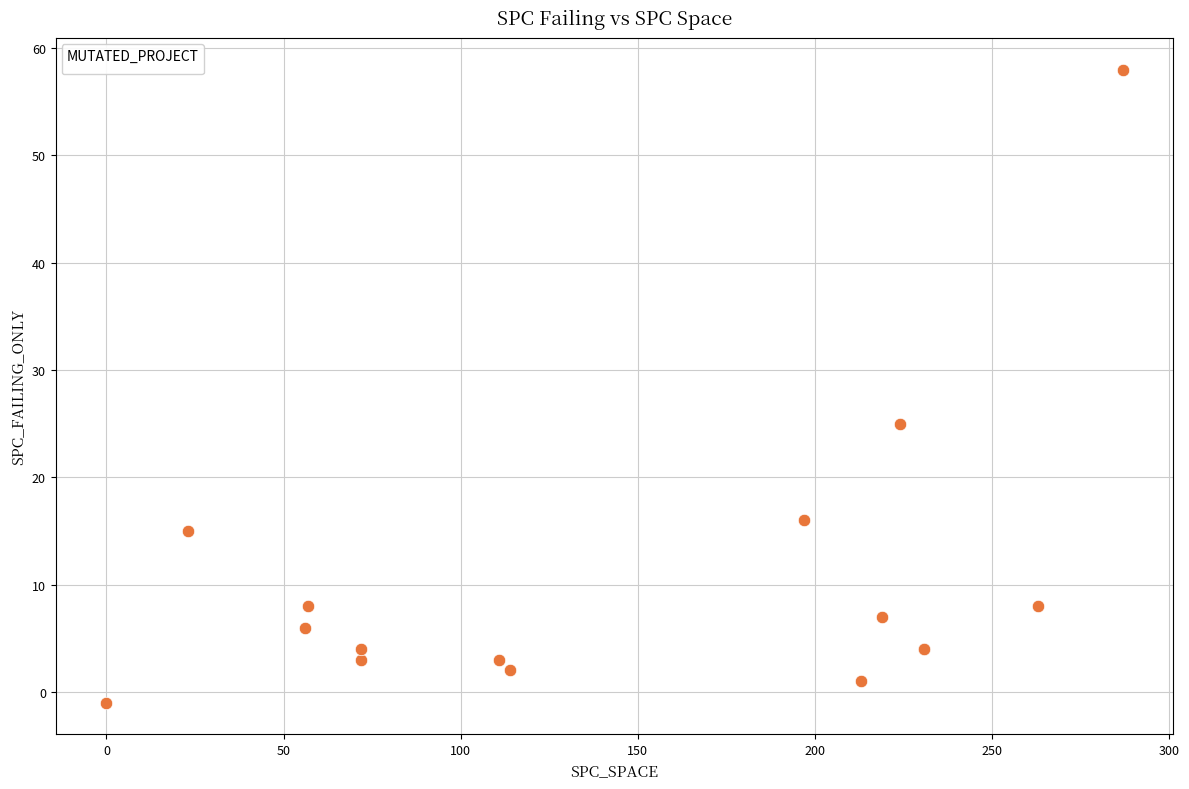

What Y value in the scatter plot is closest to 28?

25